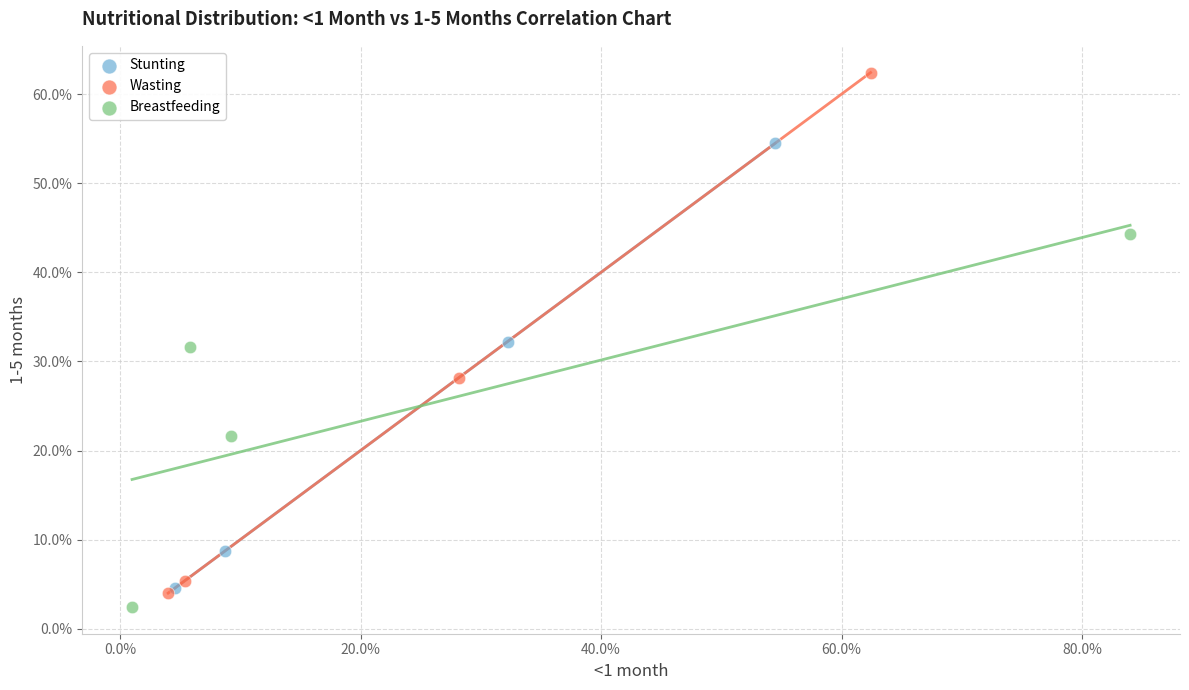

Which series reaches the maximum Y coordinate?

Wasting